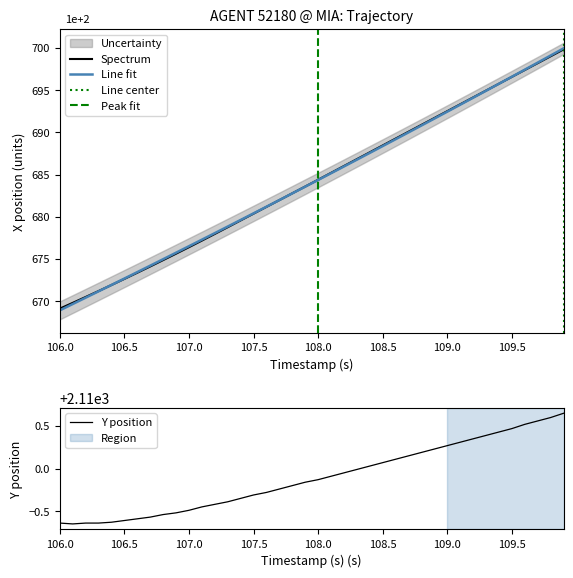

True or false: Y and X cross at least once.

False